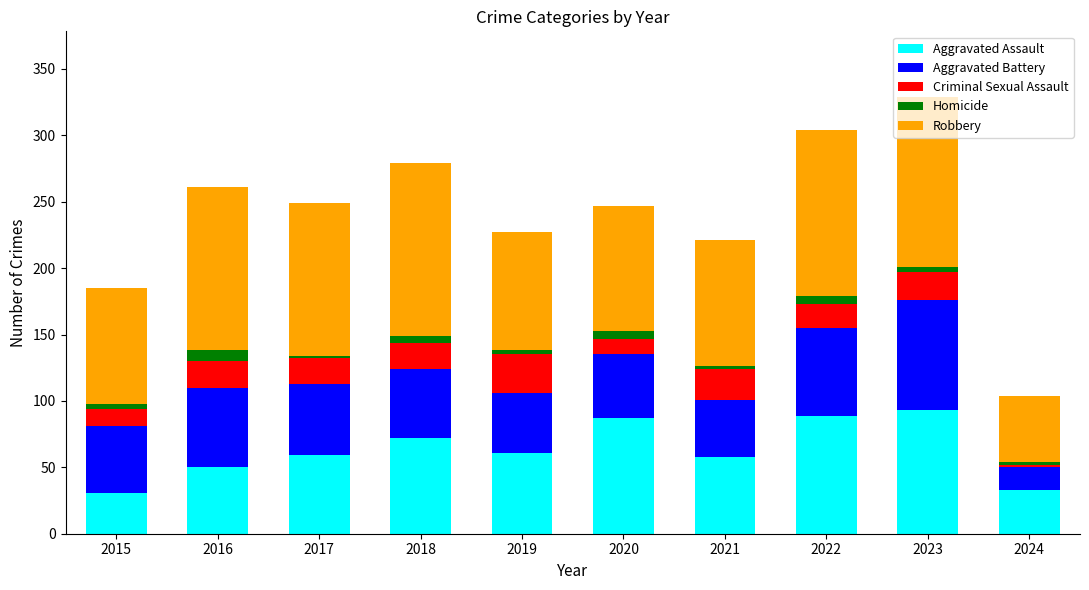

How many distinct data groups are displayed?

5